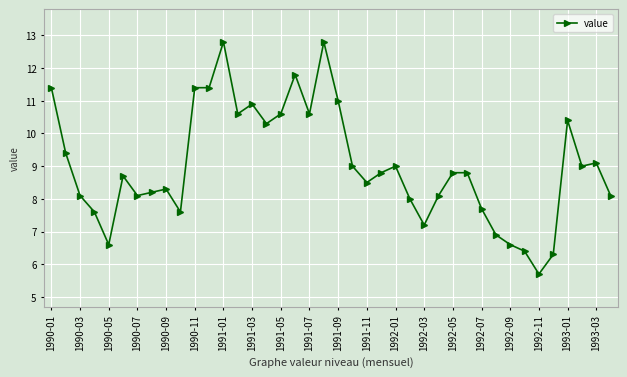

How many data points does each series have?

40